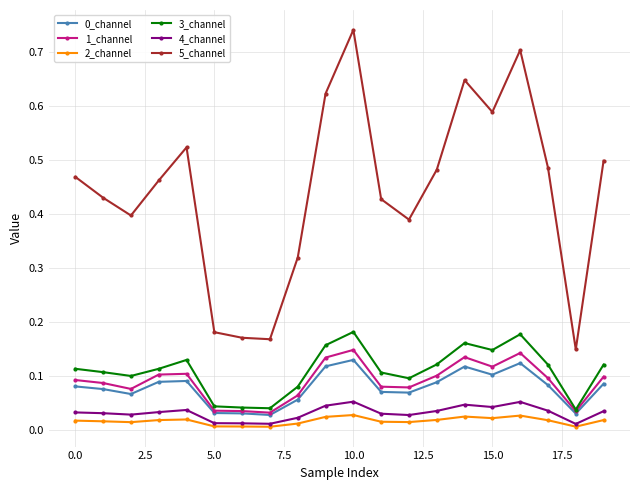

True or false: 4_channel and 5_channel intersect in this chart.

False